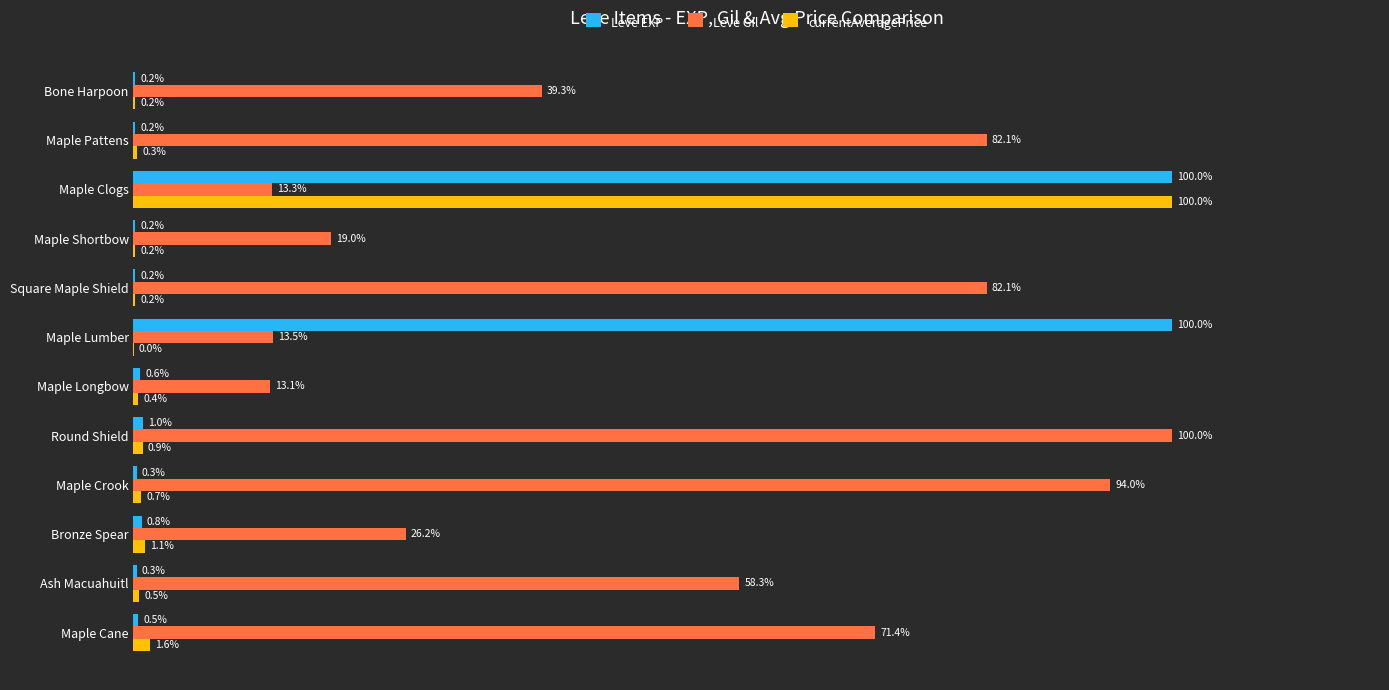

Where is Leve Gil nearest to the value 56?

Ash Macuahuitl